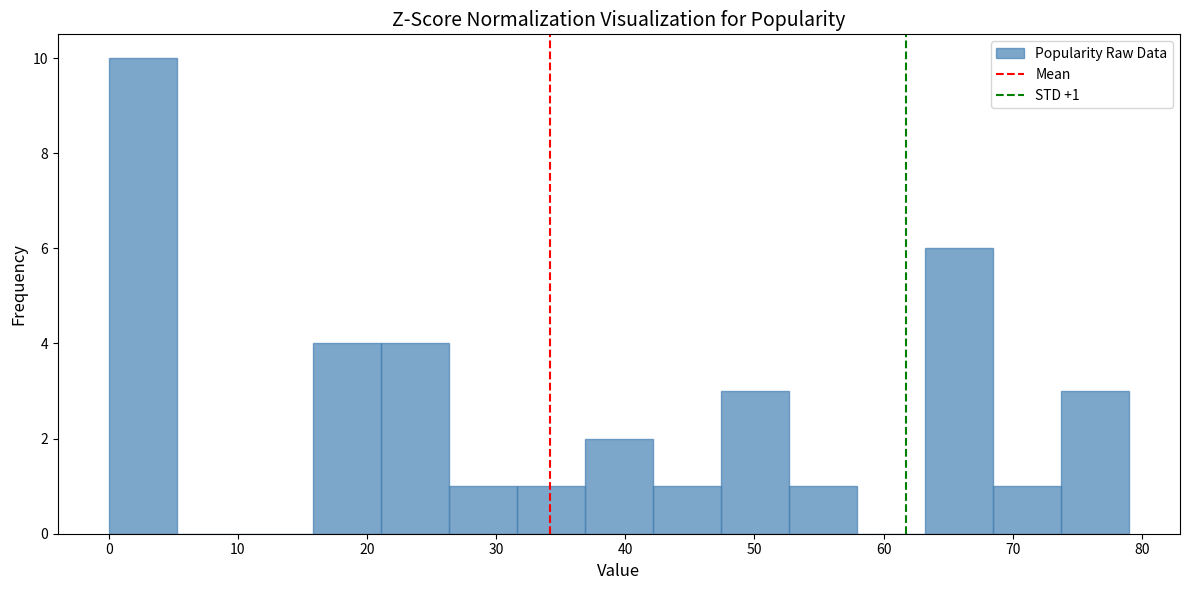

Over which range of the x-axis is the bar tallest?

0 to 5